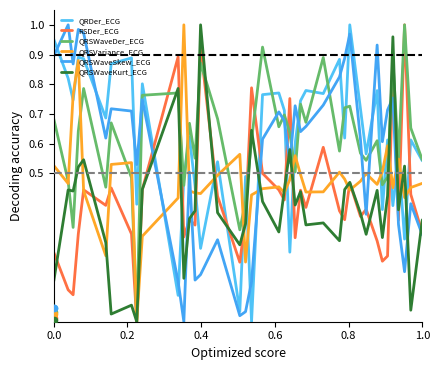

Which series reaches the maximum Y coordinate?

QRDer_ECG